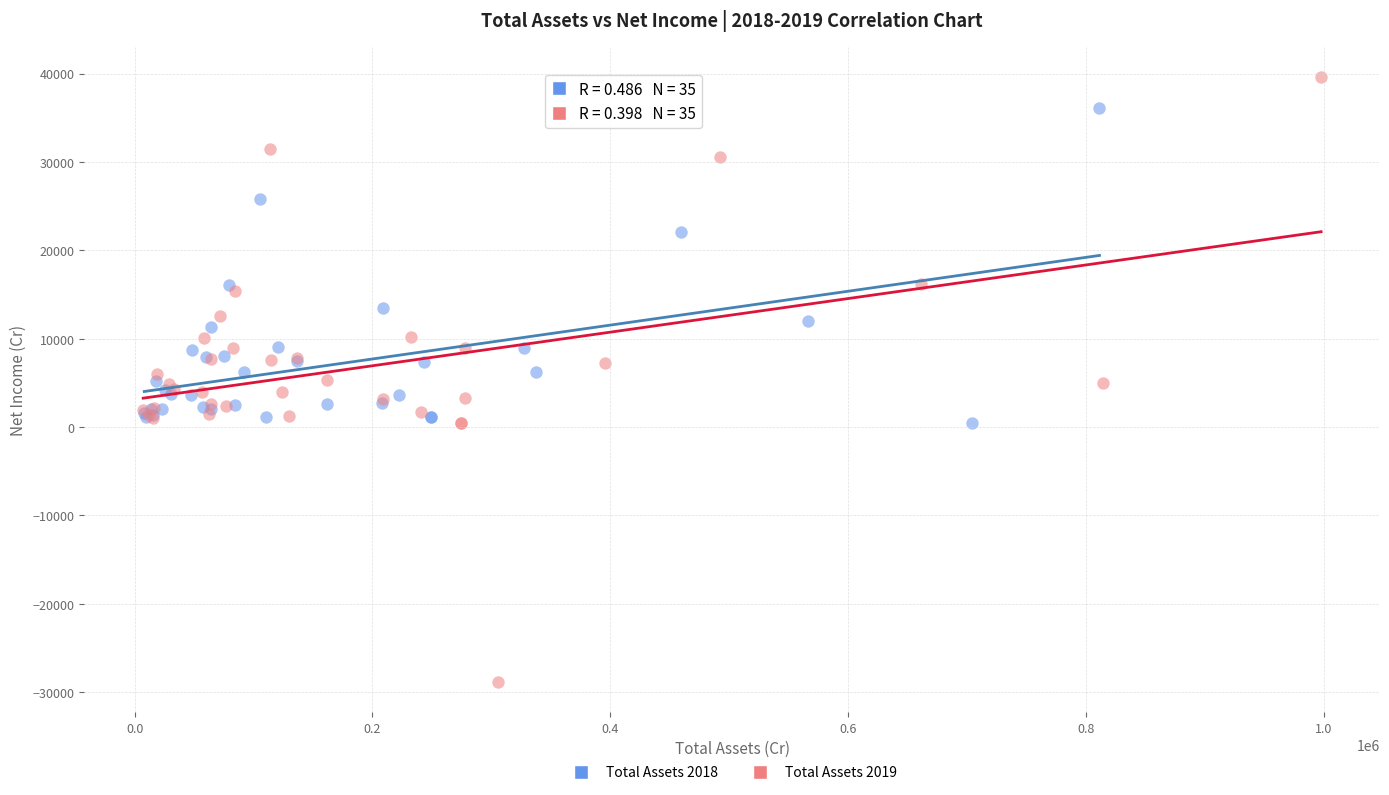

Which series reaches the maximum Y coordinate?

Total Assets 2019